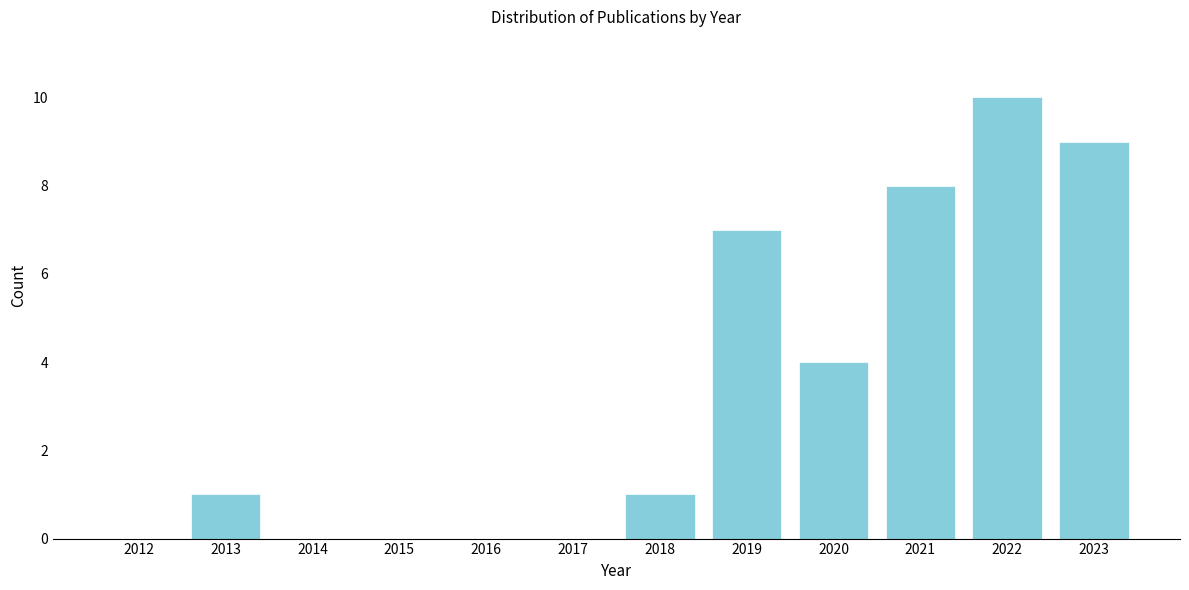

Reading left to right, extract all data points from this chart.

2012=0	2013=1	2014=0	2015=0	2016=0	2017=0	2018=1	2019=7	2020=4	2021=8	2022=10	2023=9